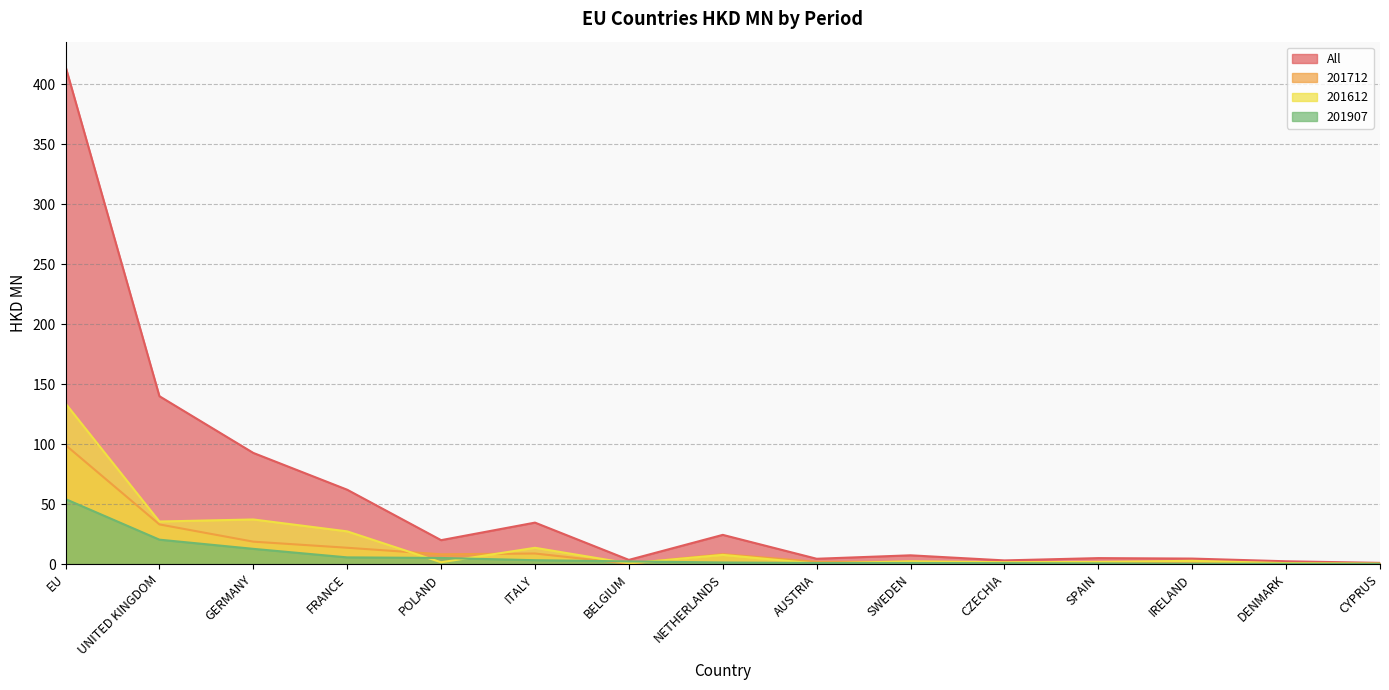

How many lines are shown in the chart?

4